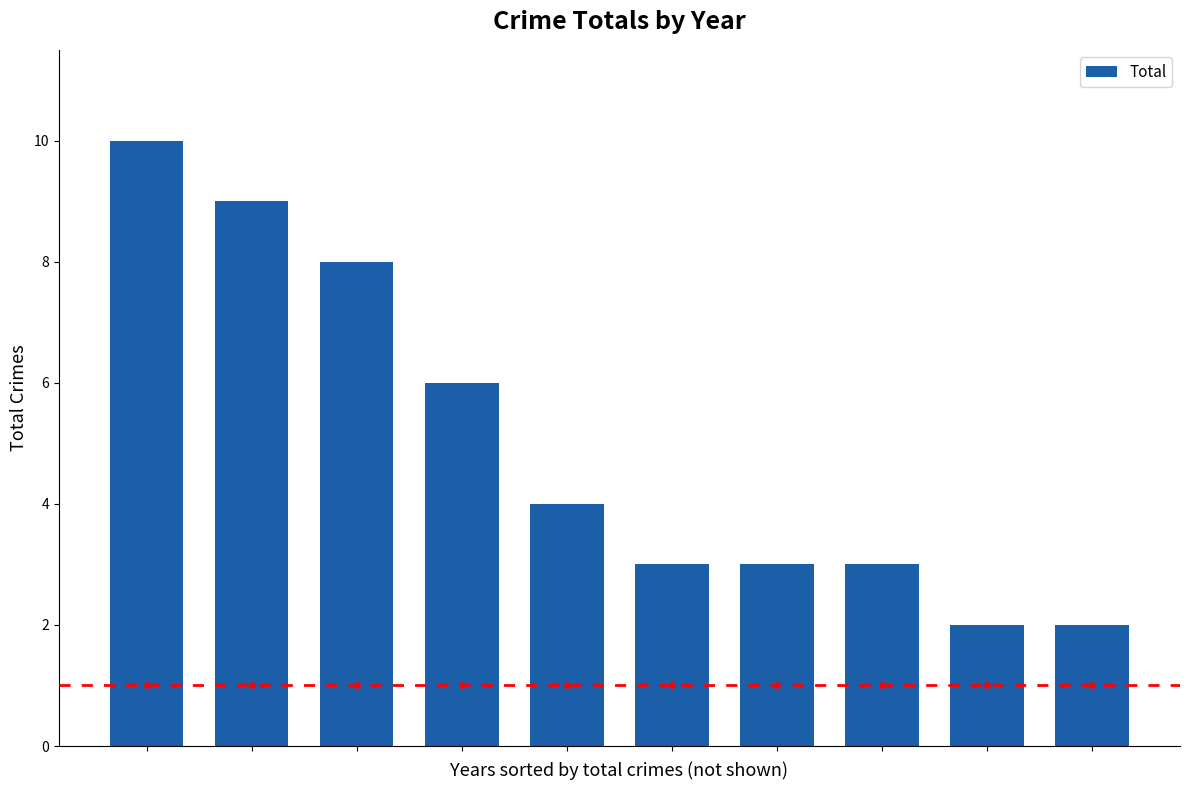

What is the change in value from 1 to 3?

-3